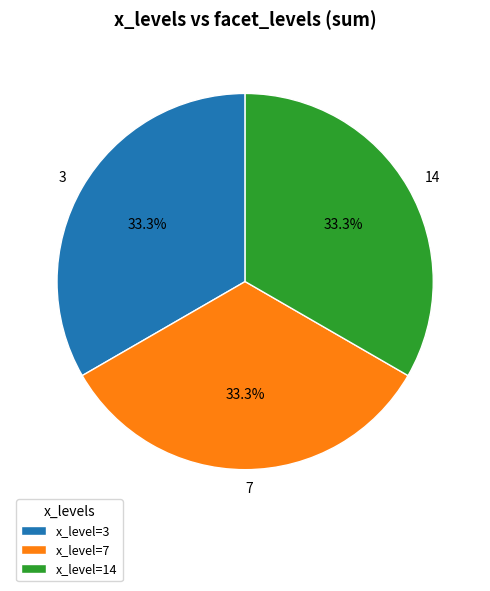

Is the sum of x_level=14 and x_level=7 greater than half?

Yes